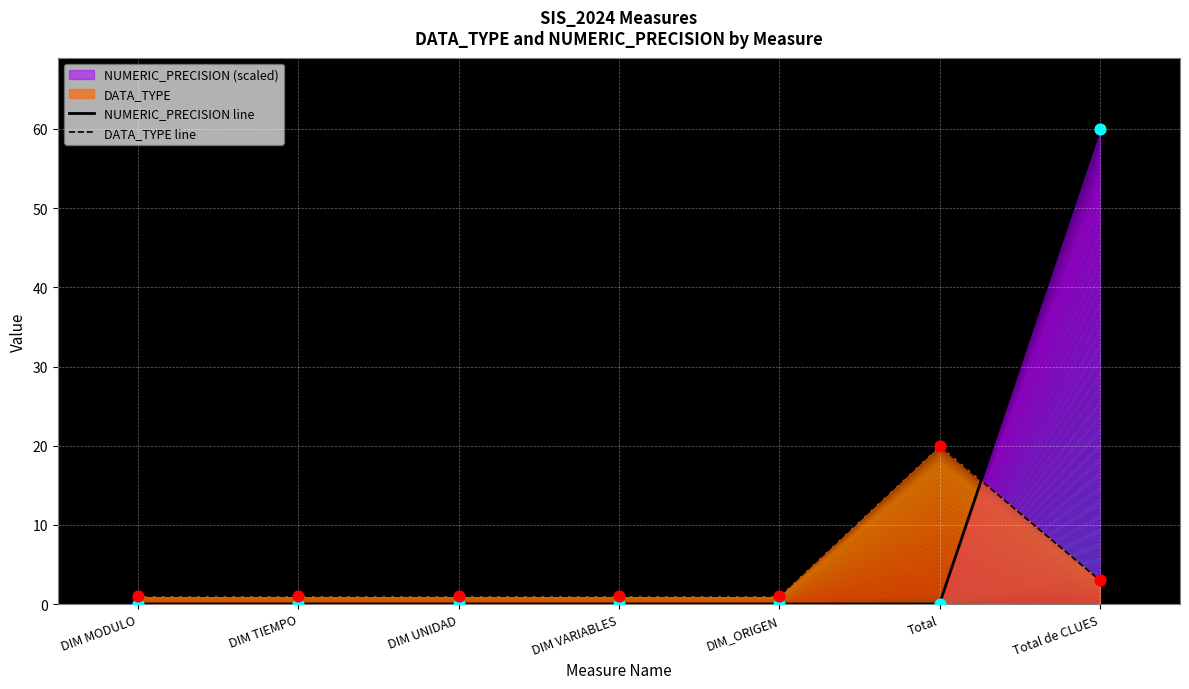

At which category is the sum across all series the highest?

Total de CLUES